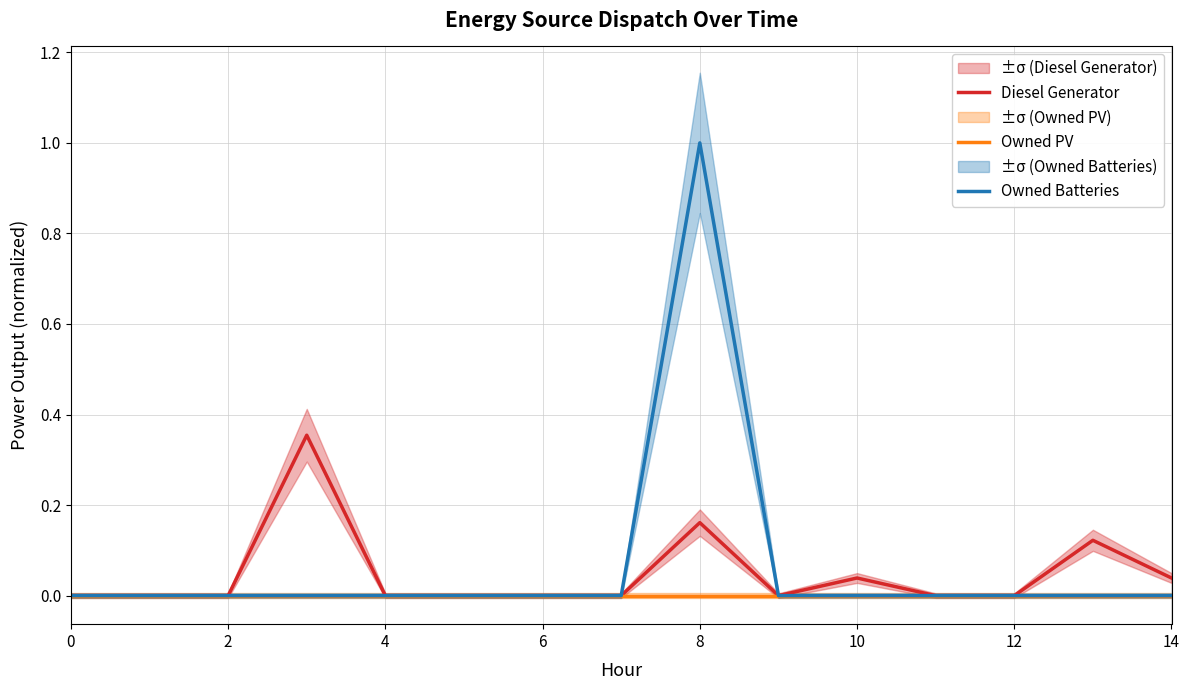

True or false: Owned PV and Diesel Generator intersect in this chart.

False